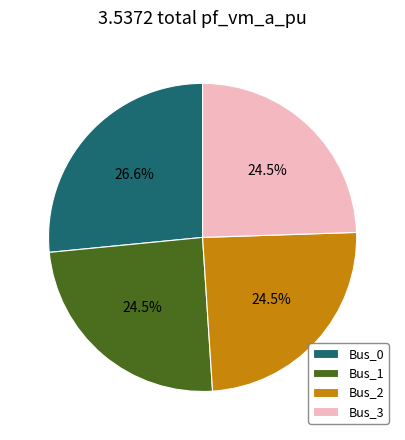

Which category has the biggest portion of the pie?

Bus_0